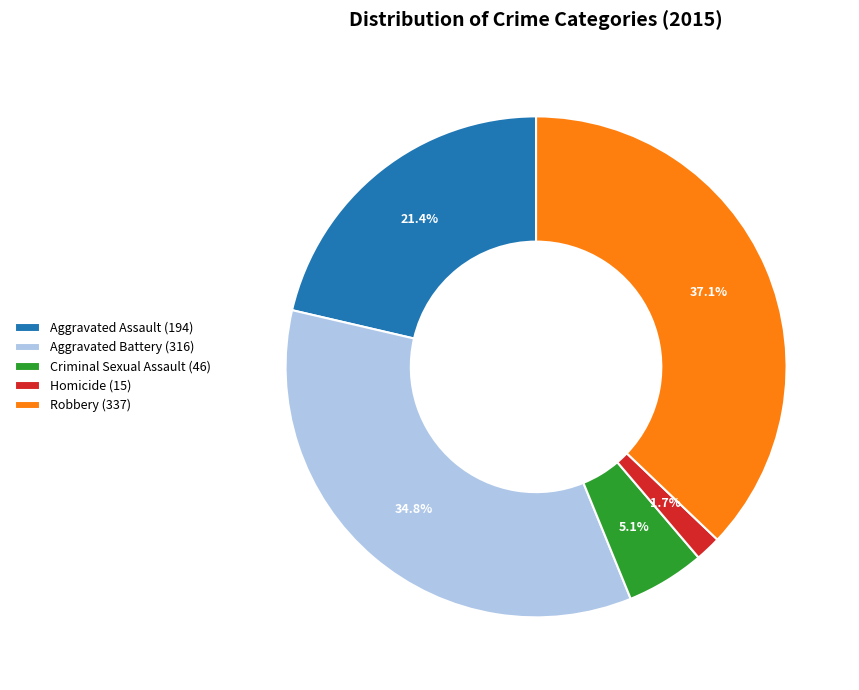

Which has a higher value, Aggravated Assault or Homicide?

Aggravated Assault